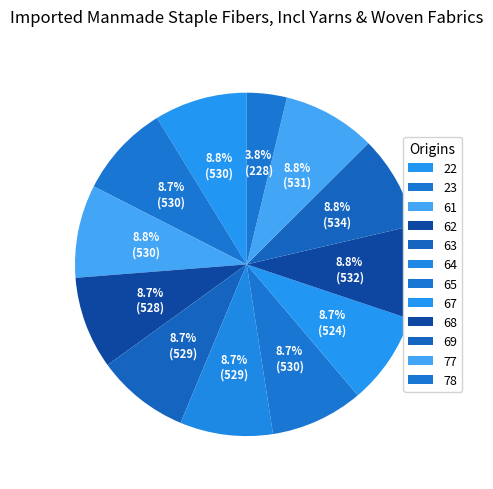

Count the number of slices in the pie.

12